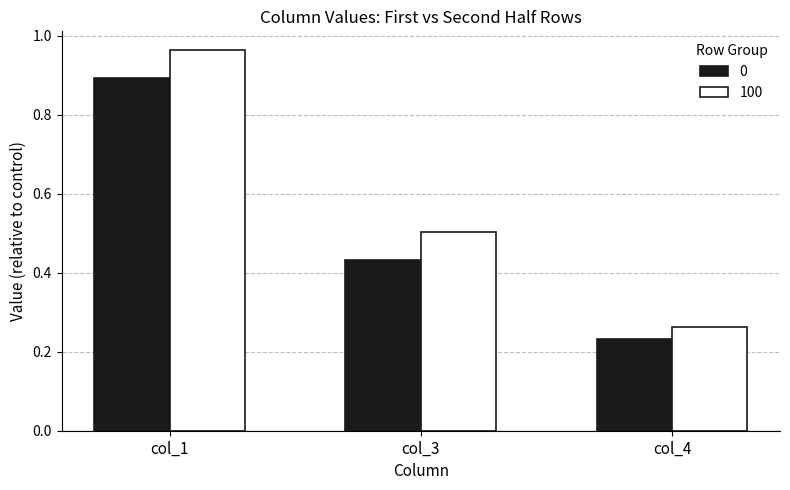

Is it true that 0 equals 0.2 at col_3?

False